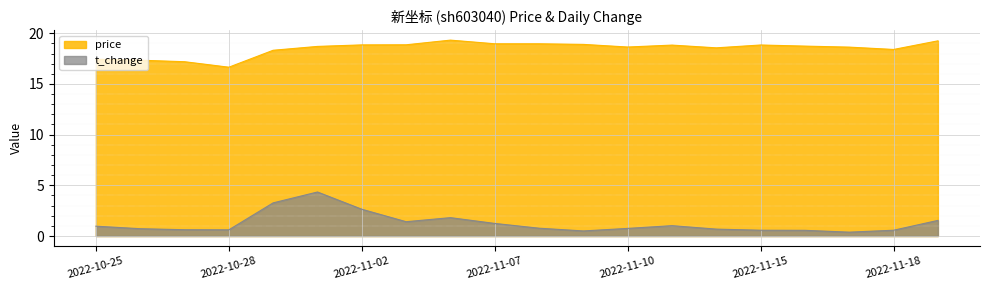

Where does the price series first go above 18?

2022-10-31